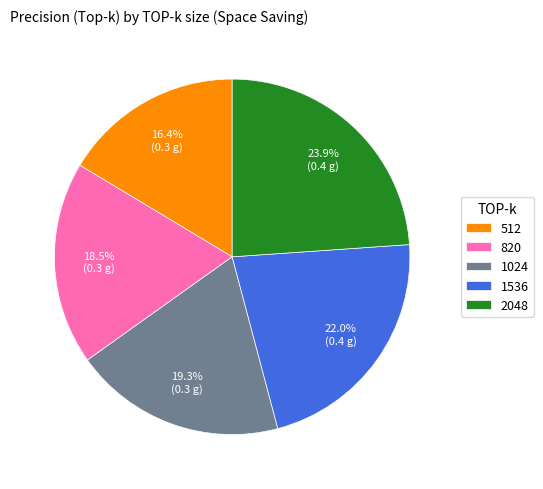

To the nearest percent, what percentage of the pie is 512?

16%